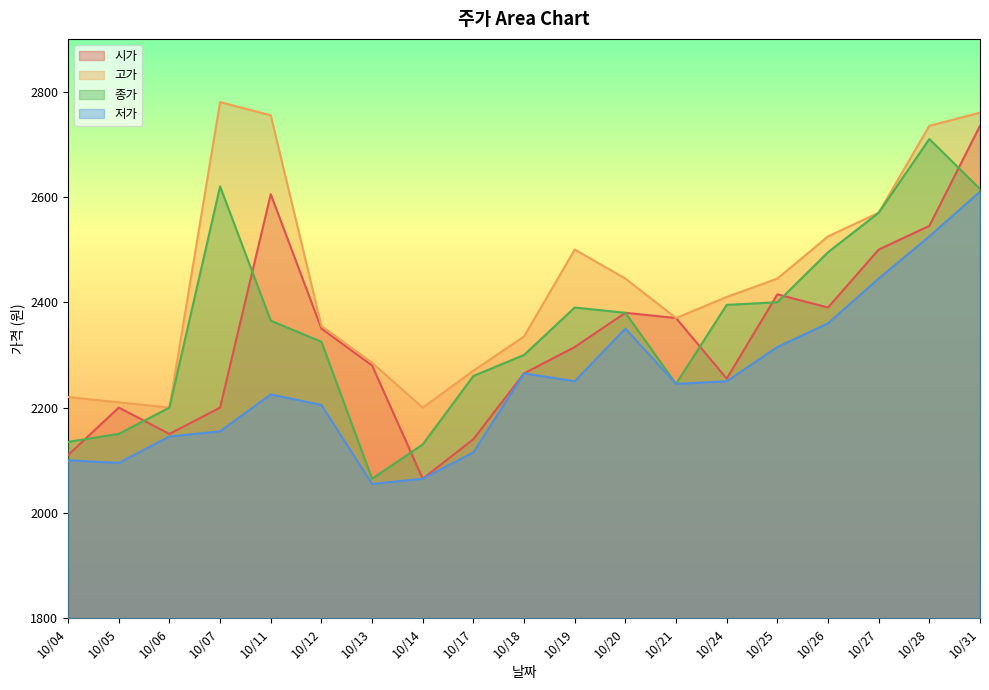

Reading right to left, transcribe all the data shown in this chart.

시가: 2735	2545	2500	2390	2415	2255	2370	2380	2315	2265	2140	2065	2280	2350	2605	2200	2150	2200	2110
고가: 2760	2735	2570	2525	2445	2410	2370	2445	2500	2335	2270	2200	2285	2355	2755	2780	2200	2210	2220
종가: 2615	2710	2570	2495	2400	2395	2245	2380	2390	2300	2260	2130	2065	2325	2365	2620	2200	2150	2135
저가: 2610	2525	2445	2360	2315	2250	2245	2350	2250	2265	2115	2065	2055	2205	2225	2155	2145	2095	2100